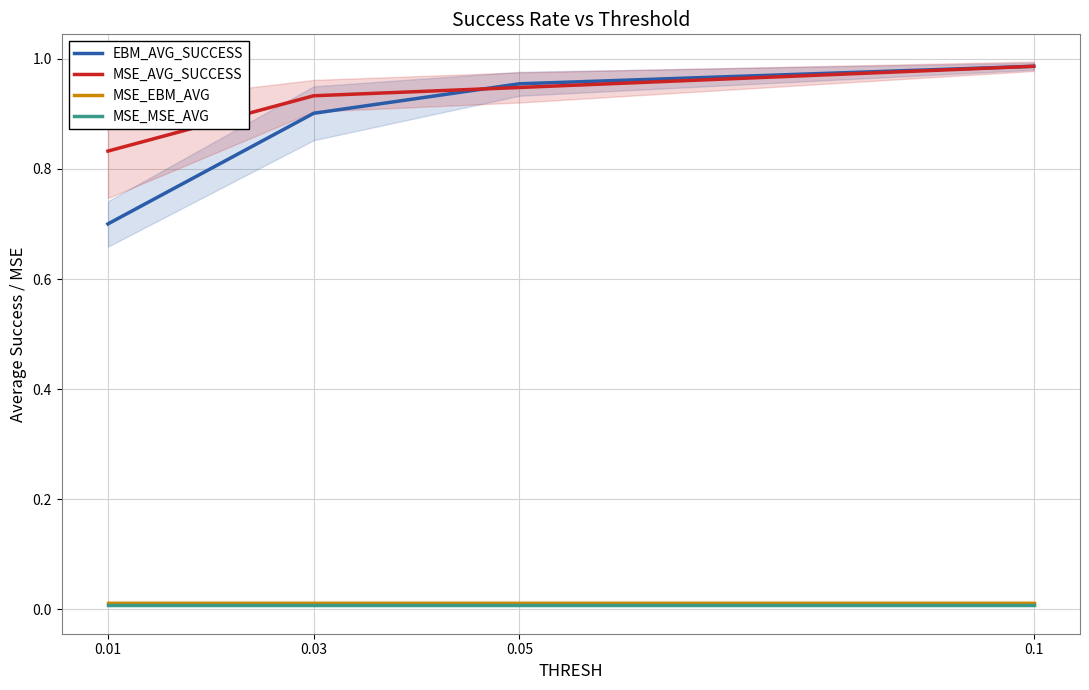

What are all the series names shown in the legend?

EBM_AVG_SUCCESS, MSE_AVG_SUCCESS, MSE_EBM_AVG, MSE_MSE_AVG